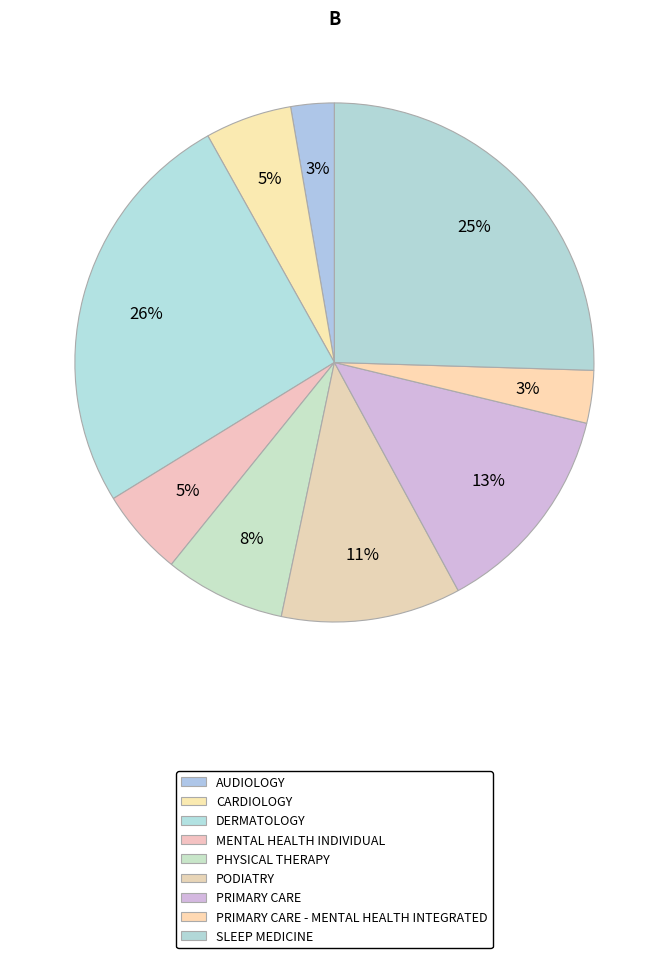

What is the change in value from AUDIOLOGY to SLEEP MEDICINE?

+11.8